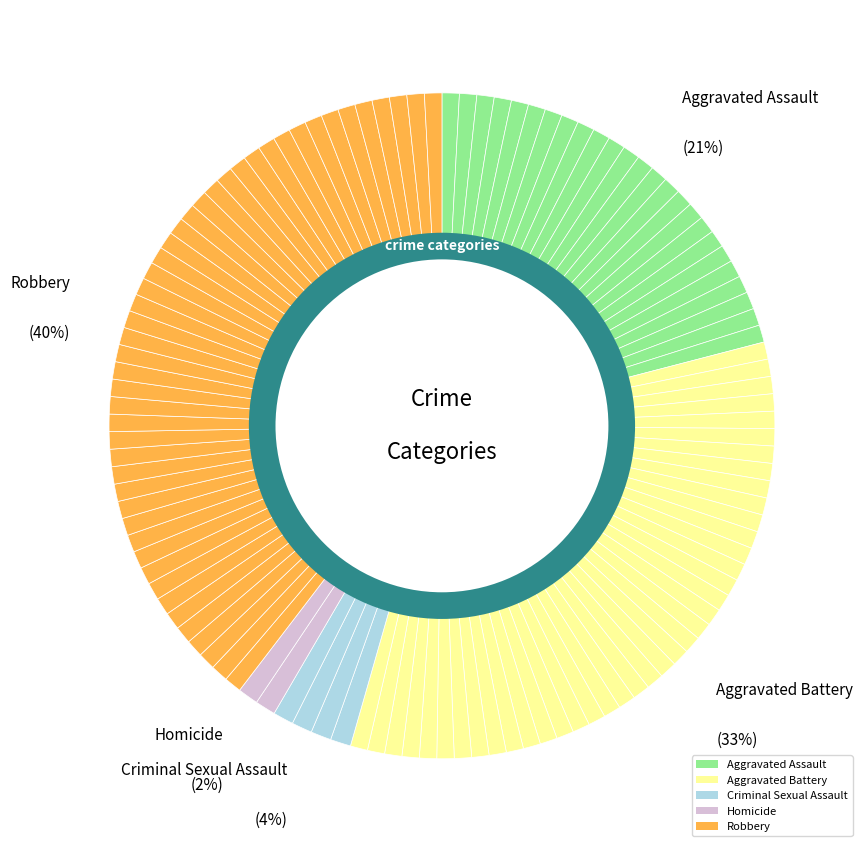

What percentage is NOT represented by Aggravated Assault?

79.1%